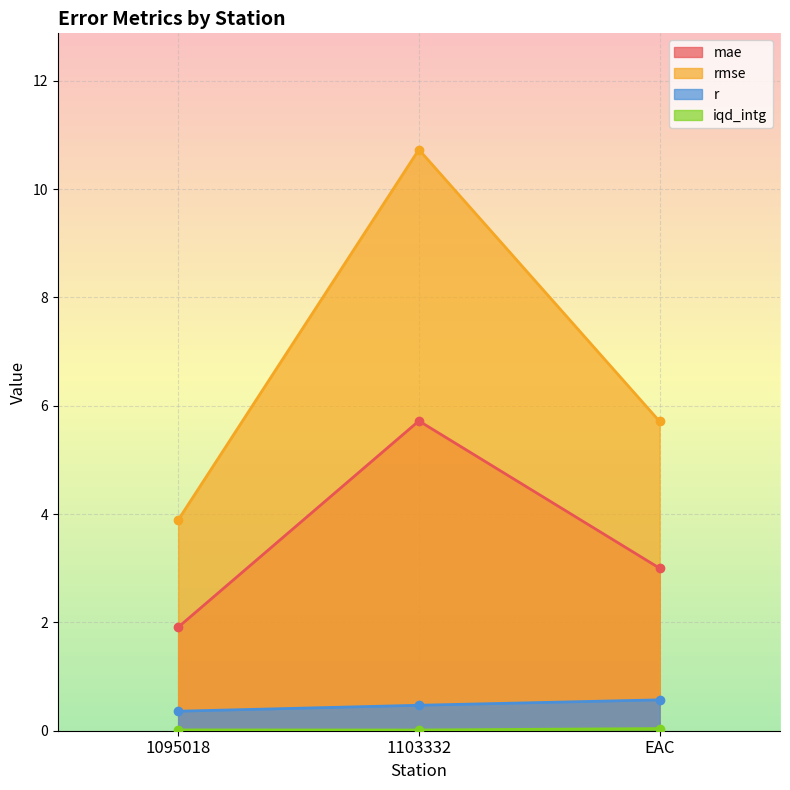

Which has a higher value, 1103332 or 1095018?

1103332